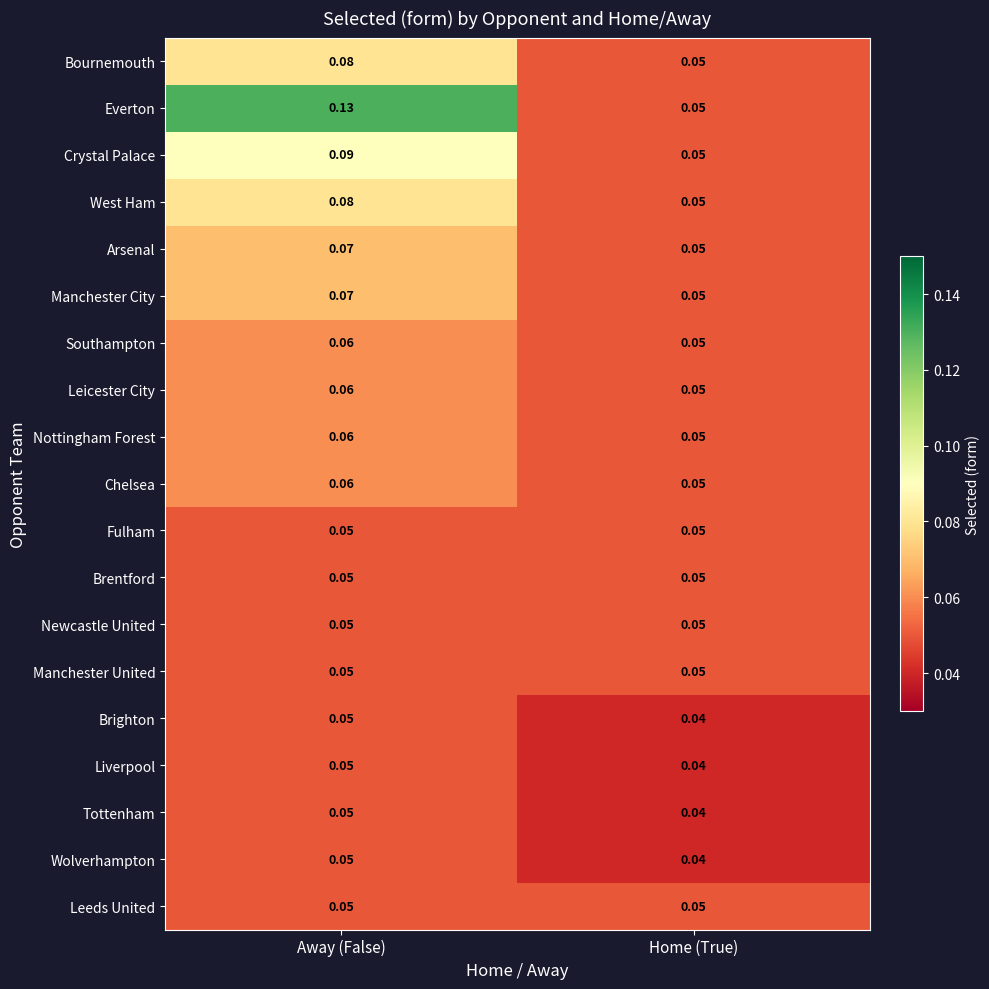

Rank the categories by Crystal Palace value from lowest to highest.

Home (True), Away (False)